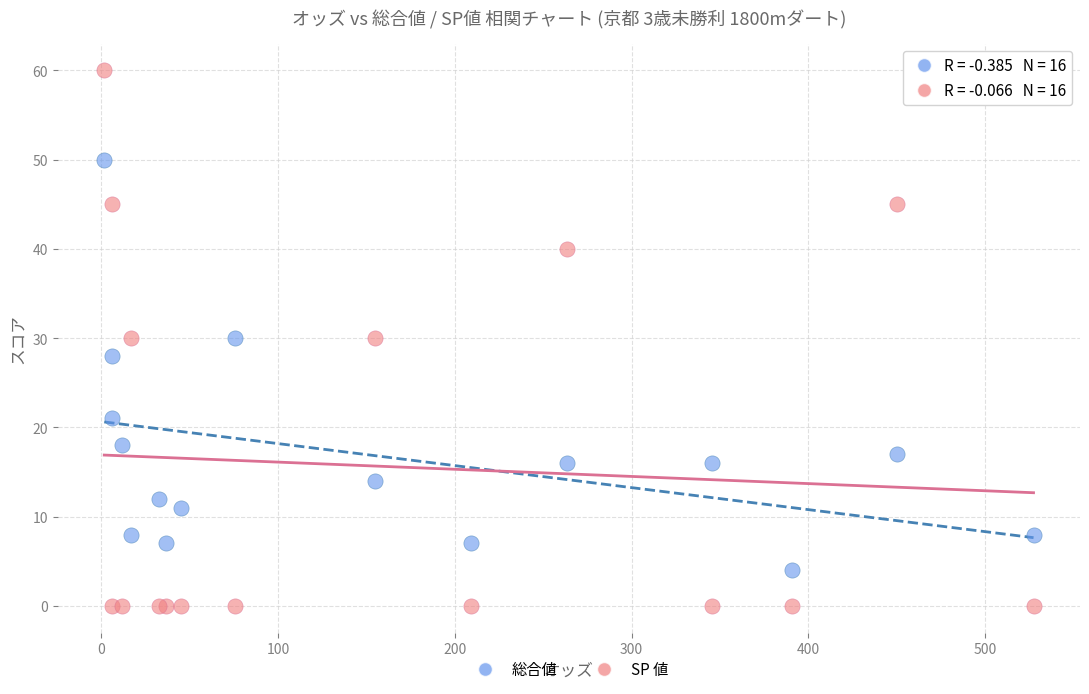

Which series contains the lowest Y value?

SP 値